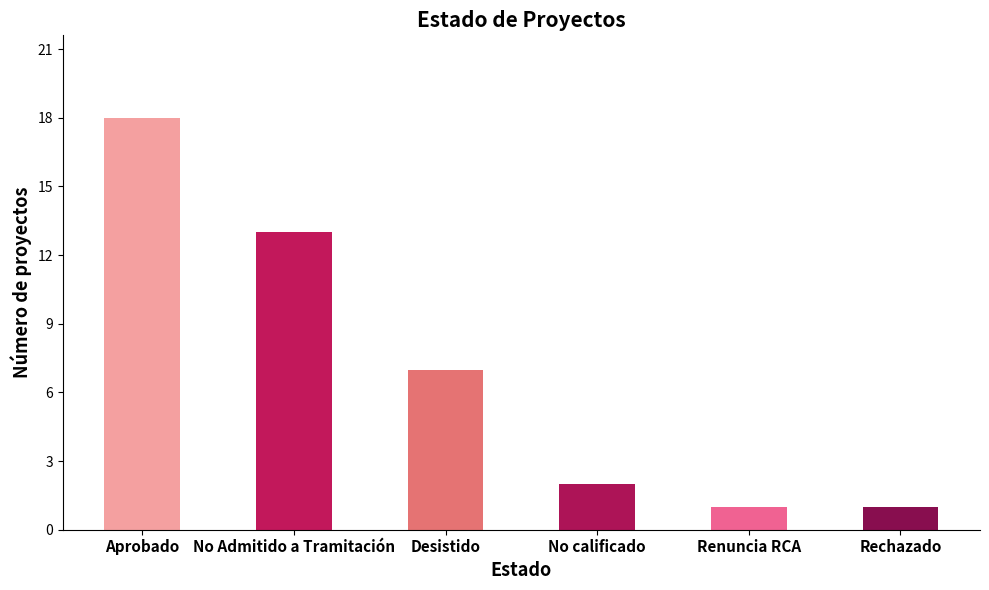

What is the label of the 4th bar from the right?

Desistido